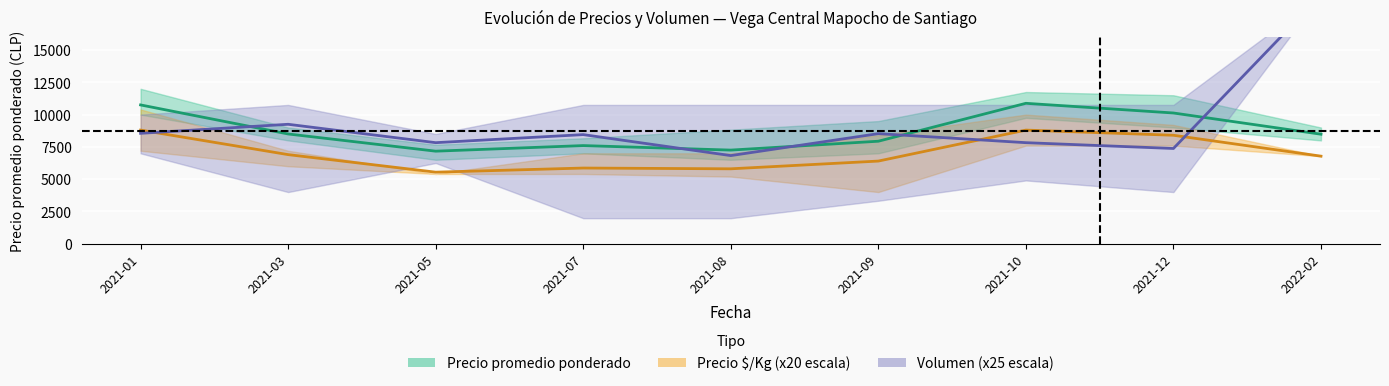

Reading left to right, extract all data points from this chart.

Precio promedio ponderado: 2021-01=10750	2021-03=8500	2021-05=7167	2021-07=7600	2021-08=7250	2021-09=7938	2021-10=10875	2021-12=10125	2022-02=8481
Precio minimo: 2021-01=8800	2021-03=6900	2021-05=5540	2021-07=5860	2021-08=5800	2021-09=6400	2021-10=8800	2021-12=8400	2022-02=6780